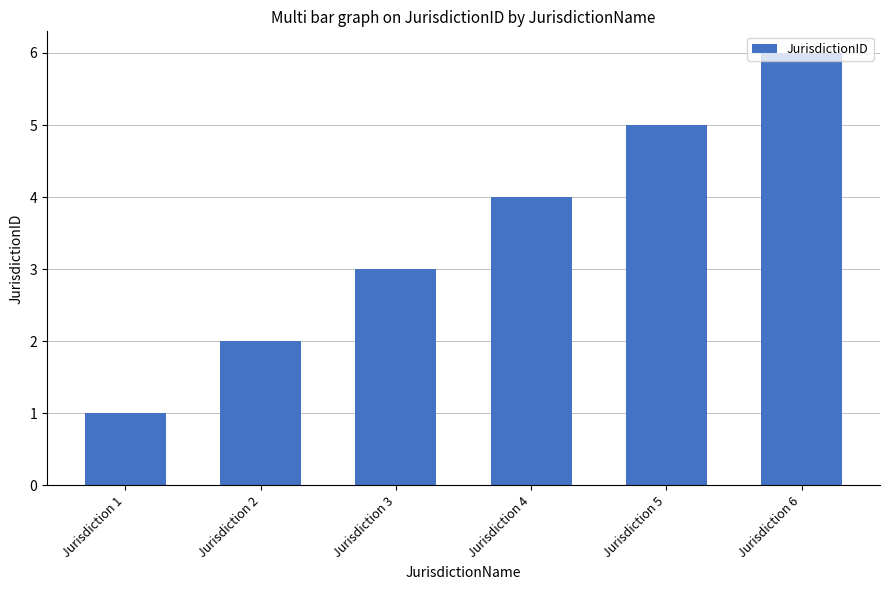

Reading right to left, list all the values displayed in this chart.

Jurisdiction 6=6	Jurisdiction 5=5	Jurisdiction 4=4	Jurisdiction 3=3	Jurisdiction 2=2	Jurisdiction 1=1